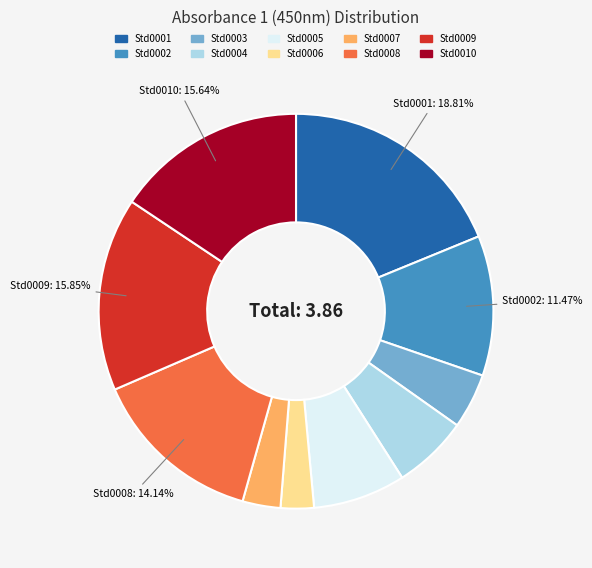

Between Std0007 and Std0008, which is larger?

Std0008